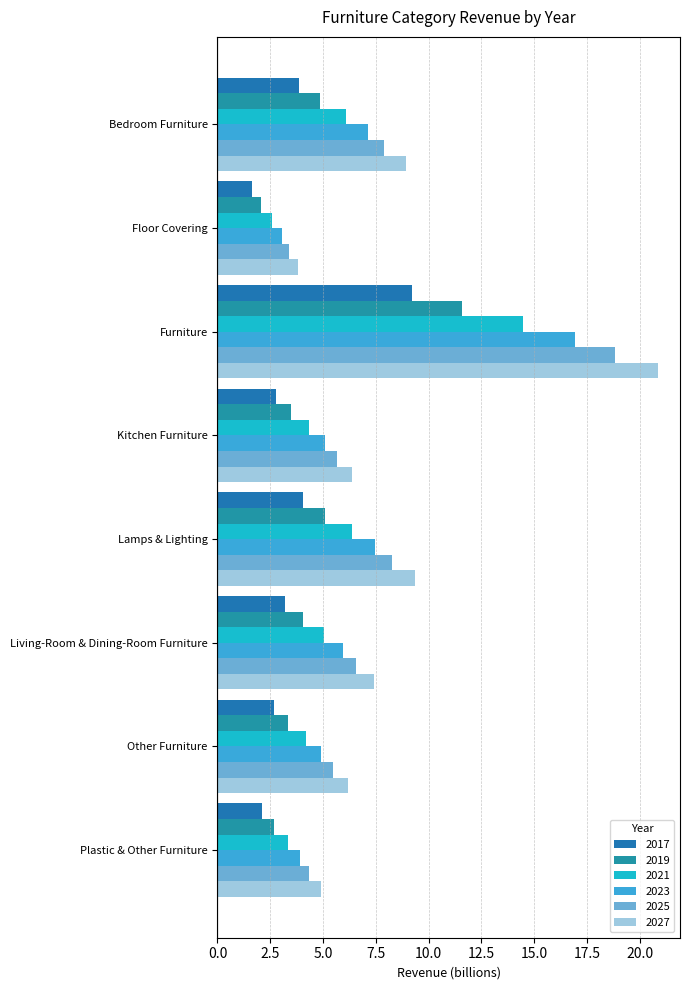

Reading right to left, list all the values displayed in this chart.

2017: Plastic & Other Furniture=2.1	Other Furniture=2.7	Living-Room & Dining-Room Furniture=3.2	Lamps & Lighting=4.0	Kitchen Furniture=2.8	Furniture=9.2	Floor Covering=1.7	Bedroom Furniture=3.9
2019: Plastic & Other Furniture=3.9	Other Furniture=4.9	Living-Room & Dining-Room Furniture=5.9	Lamps & Lighting=7.5	Kitchen Furniture=5.1	Furniture=17.0	Floor Covering=3.1	Bedroom Furniture=7.1
2021: Plastic & Other Furniture=3.3	Other Furniture=4.2	Living-Room & Dining-Room Furniture=5.1	Lamps & Lighting=6.4	Kitchen Furniture=4.3	Furniture=14.5	Floor Covering=2.6	Bedroom Furniture=6.1
2023: Plastic & Other Furniture=2.7	Other Furniture=3.4	Living-Room & Dining-Room Furniture=4.0	Lamps & Lighting=5.1	Kitchen Furniture=3.5	Furniture=11.6	Floor Covering=2.1	Bedroom Furniture=4.9
2025: Plastic & Other Furniture=4.3	Other Furniture=5.5	Living-Room & Dining-Room Furniture=6.6	Lamps & Lighting=8.3	Kitchen Furniture=5.6	Furniture=18.8	Floor Covering=3.4	Bedroom Furniture=7.9
2027: Plastic & Other Furniture=4.9	Other Furniture=6.2	Living-Room & Dining-Room Furniture=7.4	Lamps & Lighting=9.3	Kitchen Furniture=6.4	Furniture=20.9	Floor Covering=3.8	Bedroom Furniture=8.9